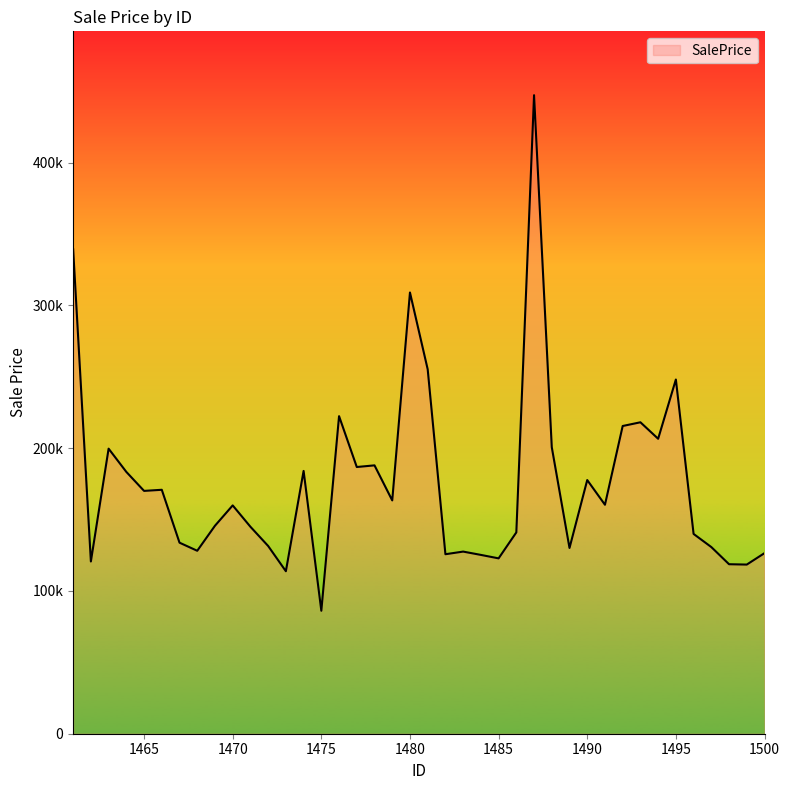

What is the maximum value shown in the chart?

447168.5